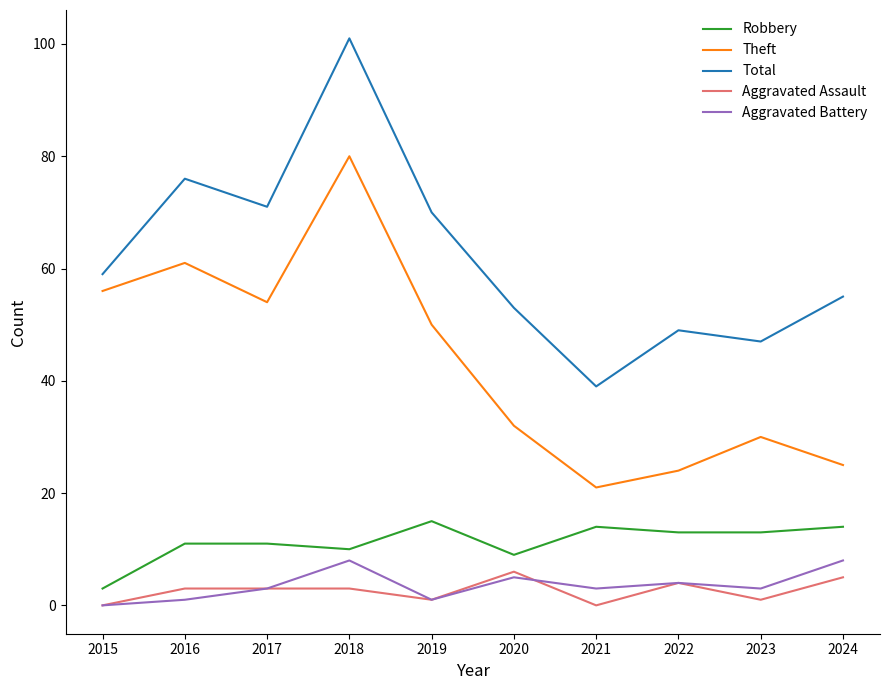

What is the difference between the maximum and second lowest values in the Total series?

54